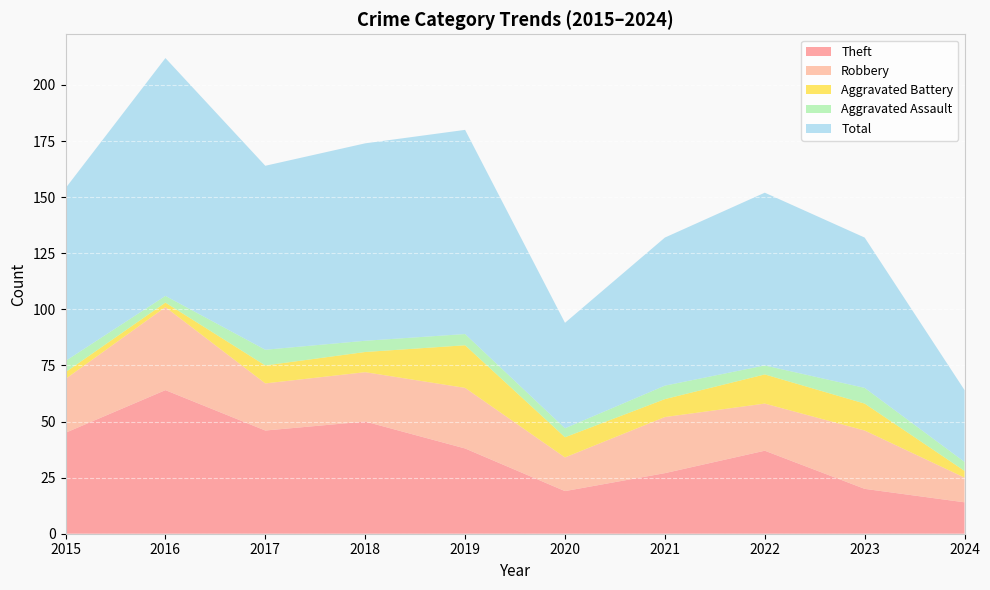

Reading left to right, what are all the values shown in this chart?

Theft: 45	64	46	50	38	19	27	37	20	14
Robbery: 24	37	21	22	27	15	25	21	26	11
Aggravated Battery: 3	2	8	9	19	9	8	13	12	3
Aggravated Assault: 5	3	7	5	5	4	6	4	7	4
Total: 77	106	82	88	91	47	66	77	67	32